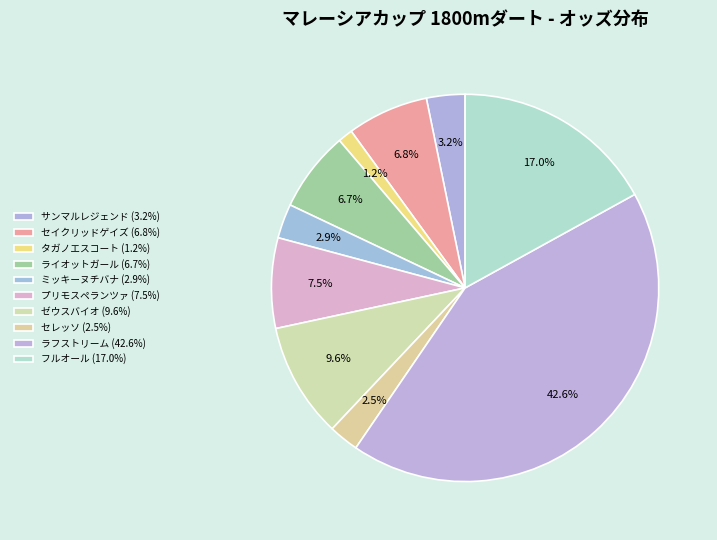

How many segments does this pie chart have?

10